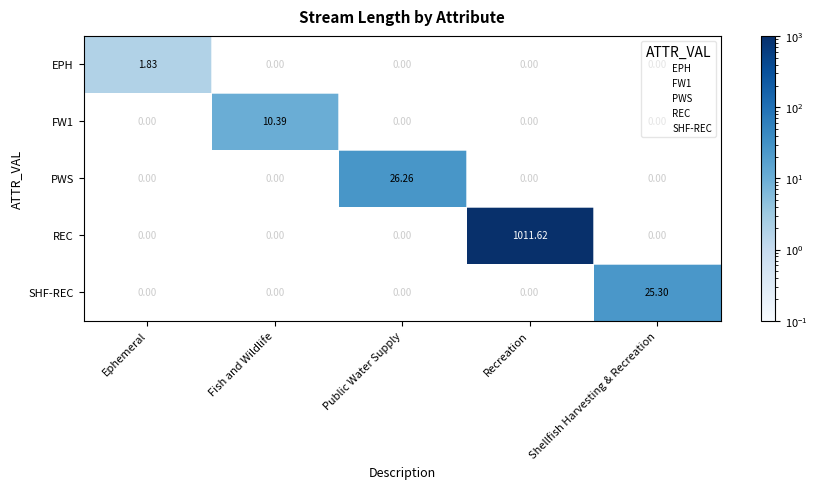

What is the spread (max minus min) of values at Public Water Supply?

26.3